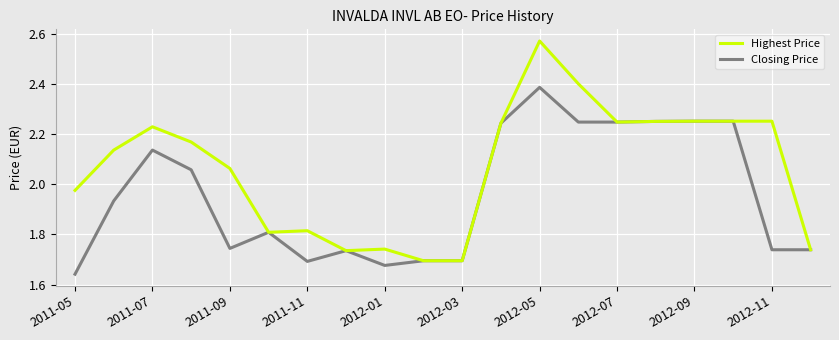

Which series has the largest range (max minus min)?

Highest Price